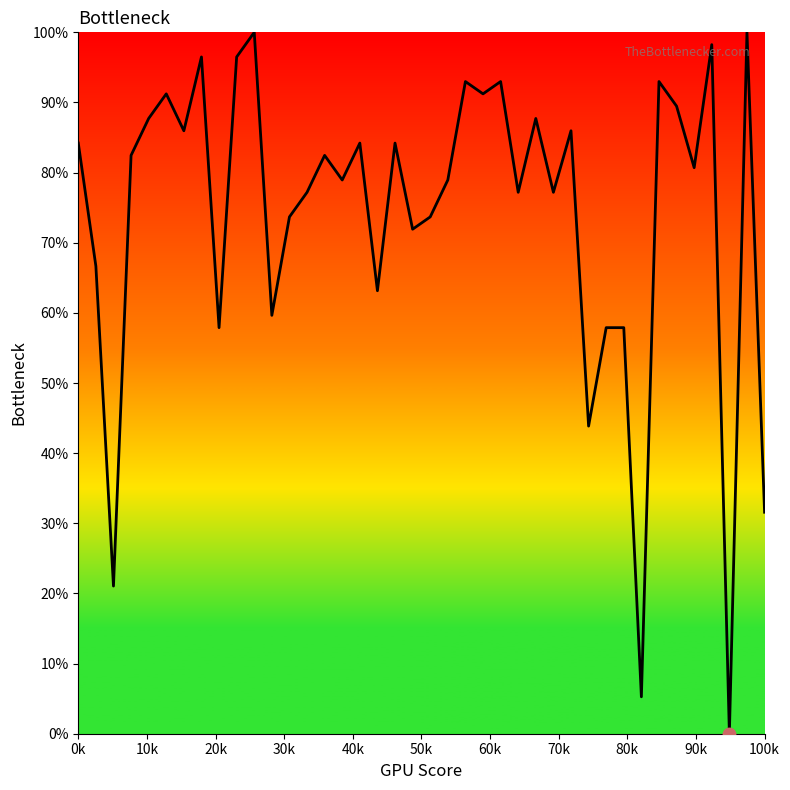

What is the maximum value shown in the chart?

100.0